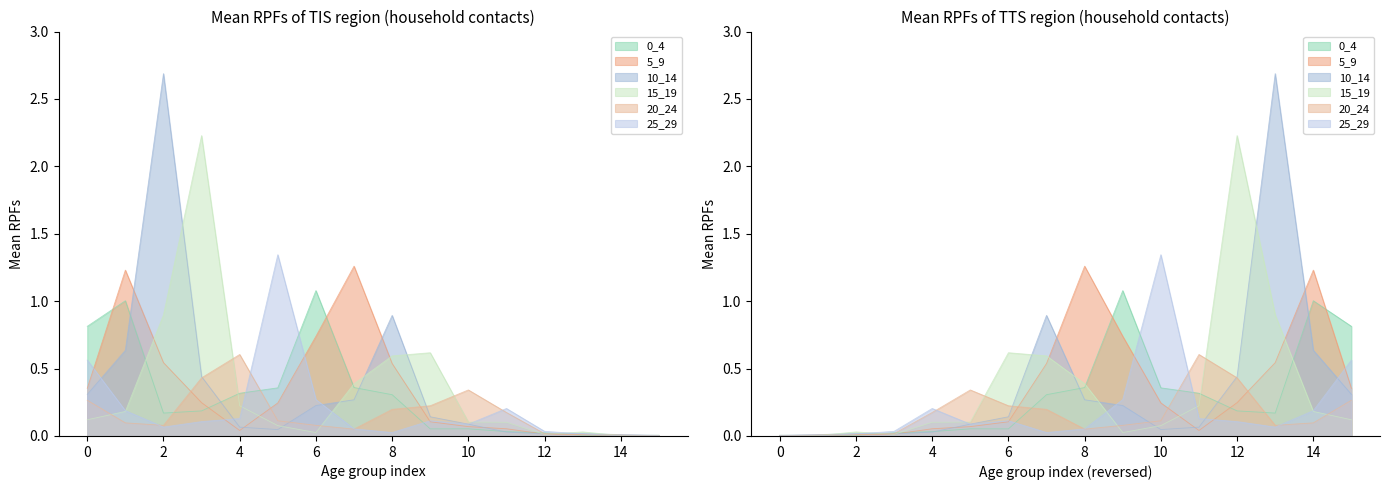

What is the sum of the 5_9 values at 3 and 7?

1.5